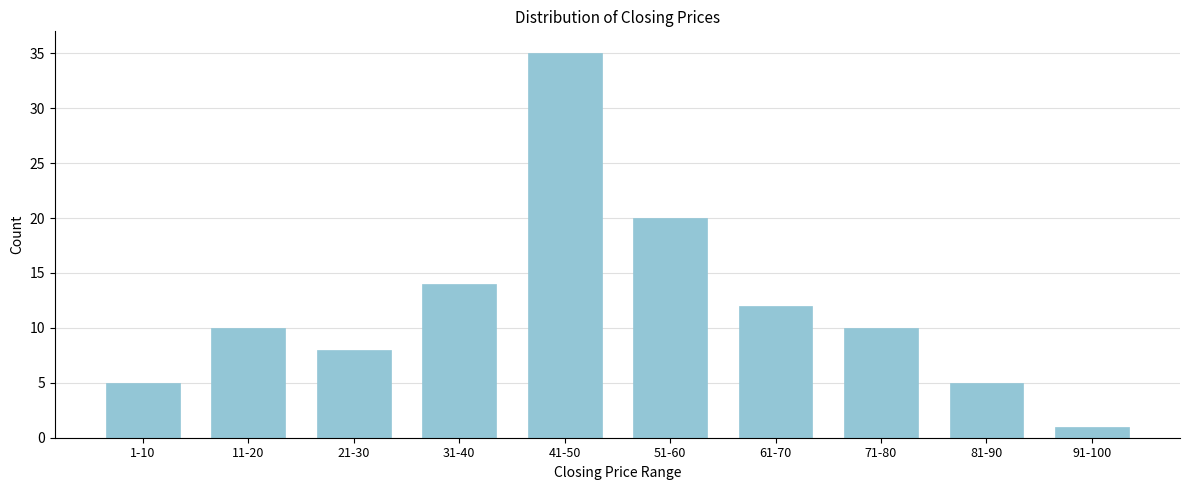

Reading left to right, what are all the values shown in this chart?

5	10	8	14	35	20	12	10	5	1